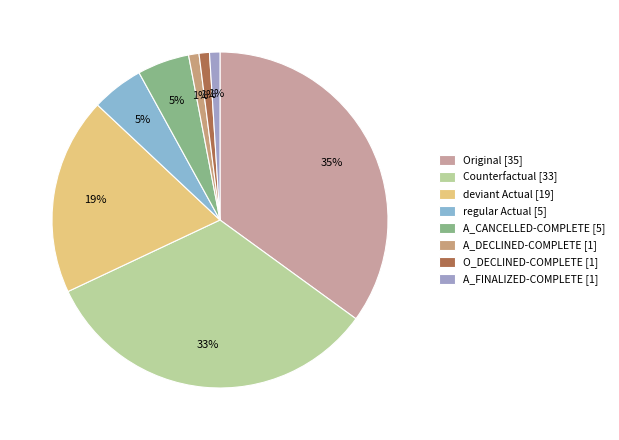

Rank the categories by value from lowest to highest.

A_DECLINED-COMPLETE, O_DECLINED-COMPLETE, A_FINALIZED-COMPLETE, regular, A_CANCELLED-COMPLETE, deviant, Counterfactual, Original